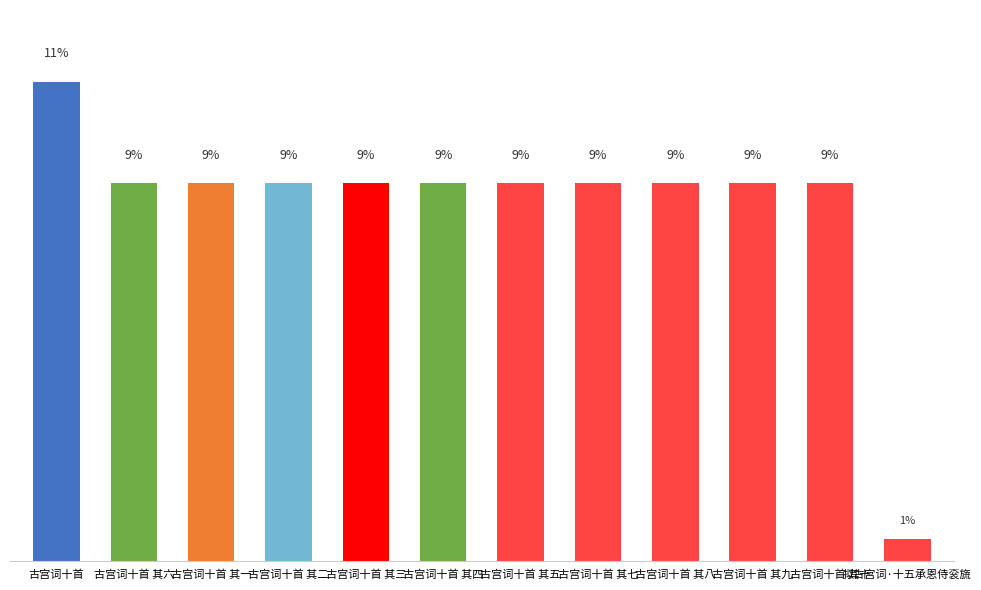

Does the chart contain any negative values?

No